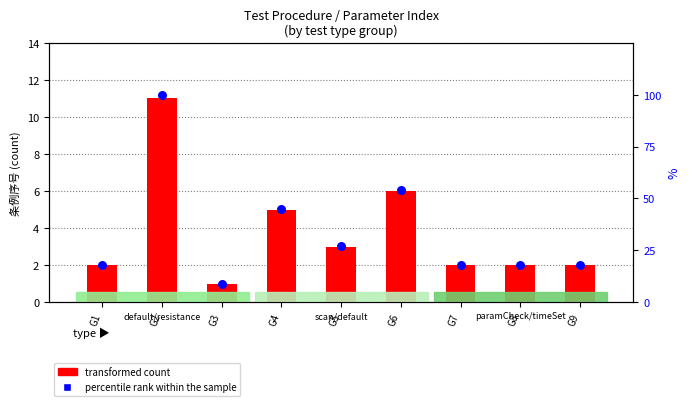

Is the value of percentile rank within the sample at G9 greater than the value of transformed count at G2?

Yes